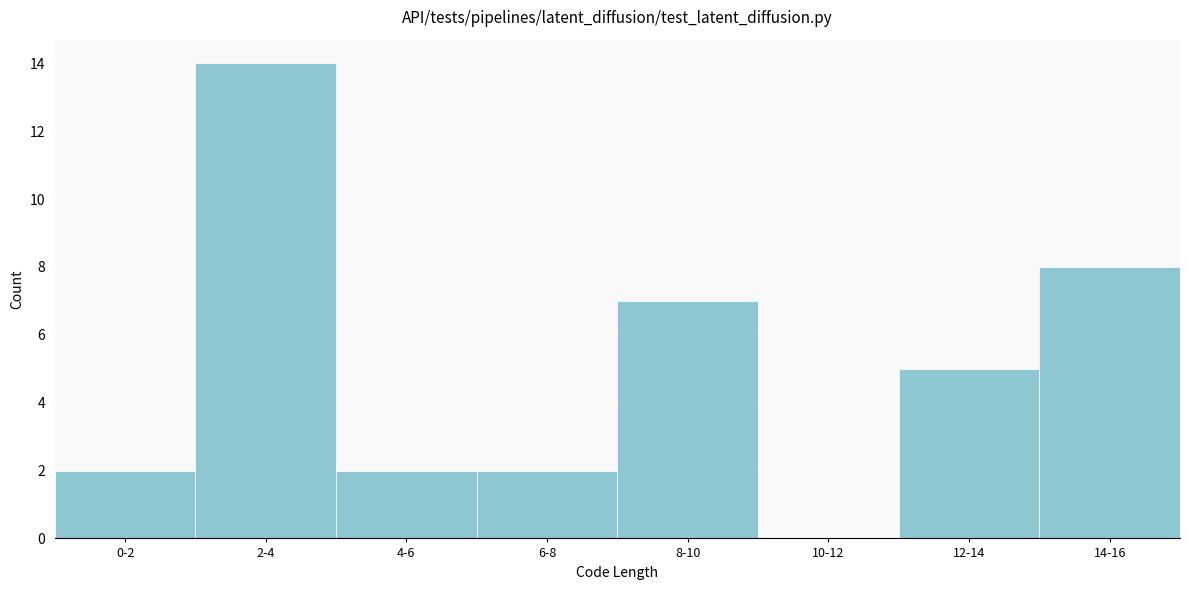

Reading left to right, list all the values displayed in this chart.

0-2=2	2-4=14	4-6=2	6-8=2	8-10=7	10-12=0	12-14=5	14-16=8